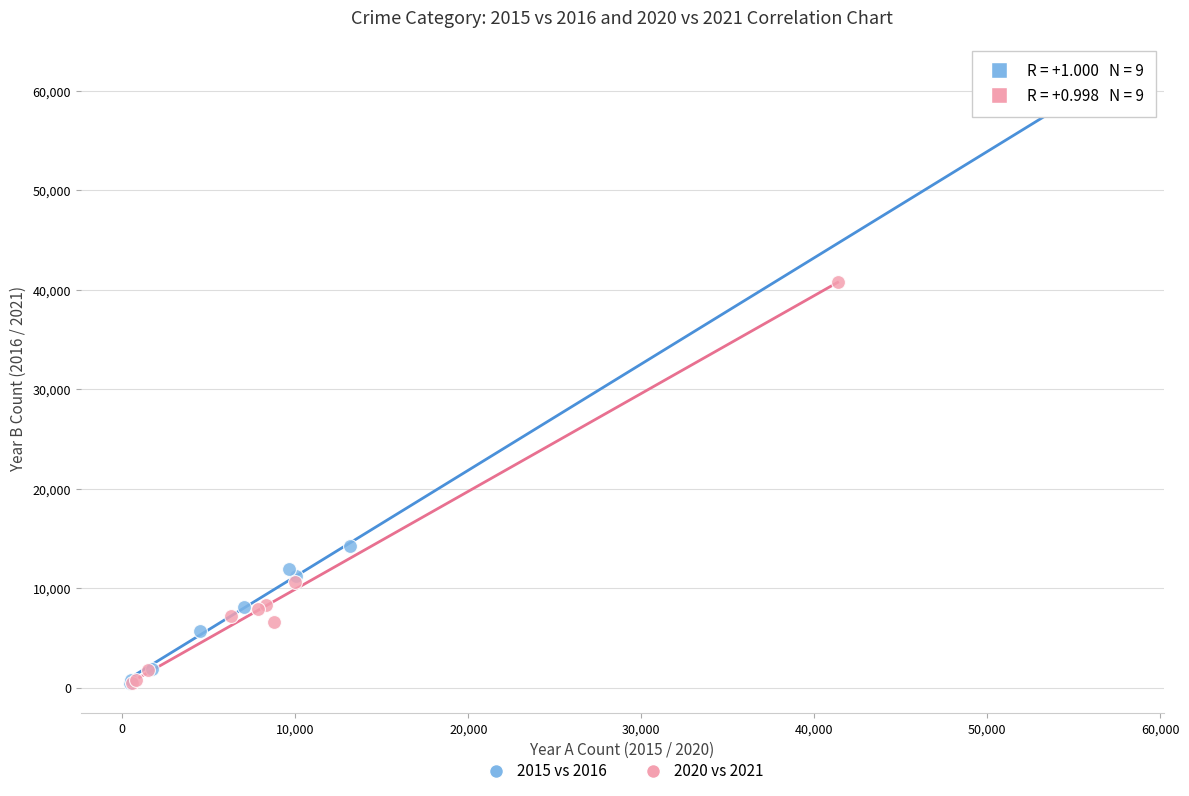

Which series has the largest Y range (max minus min)?

2015 vs 2016